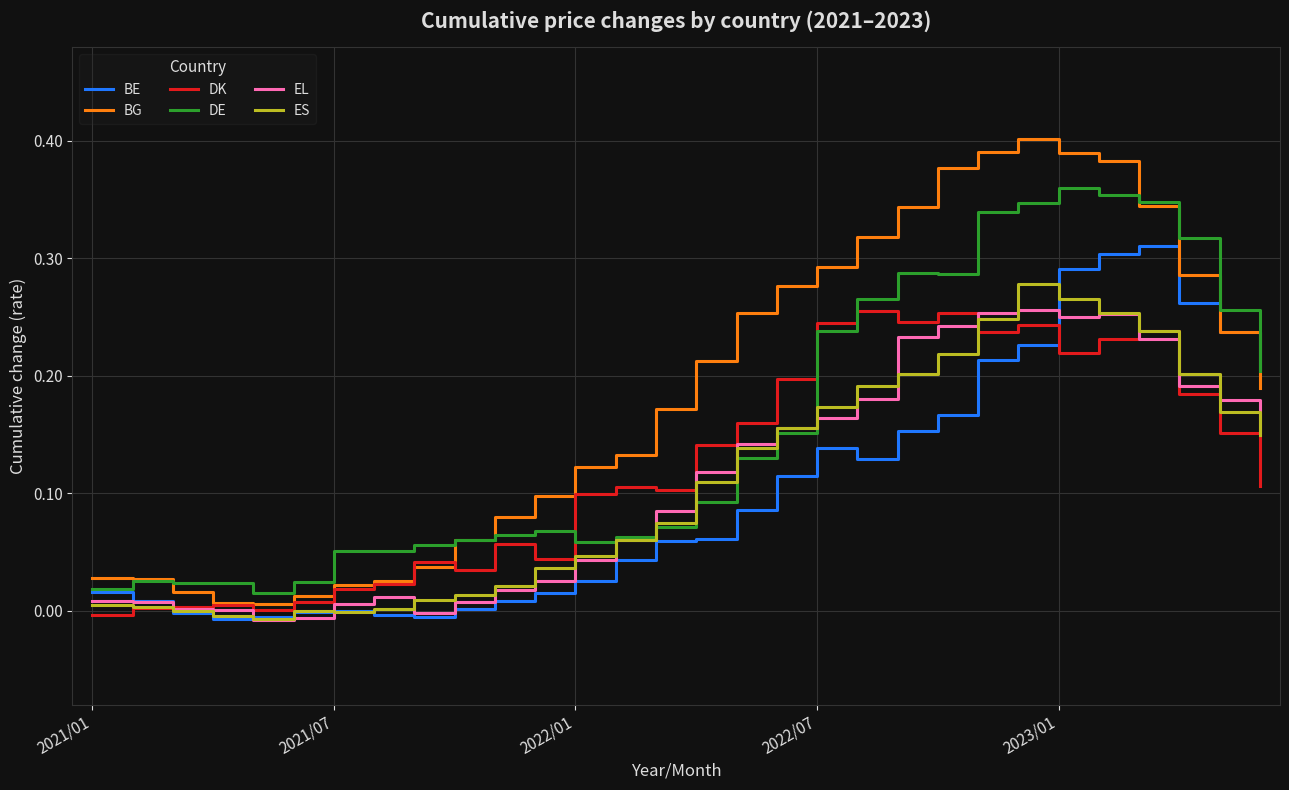

Which series has the largest total across all categories?

BG